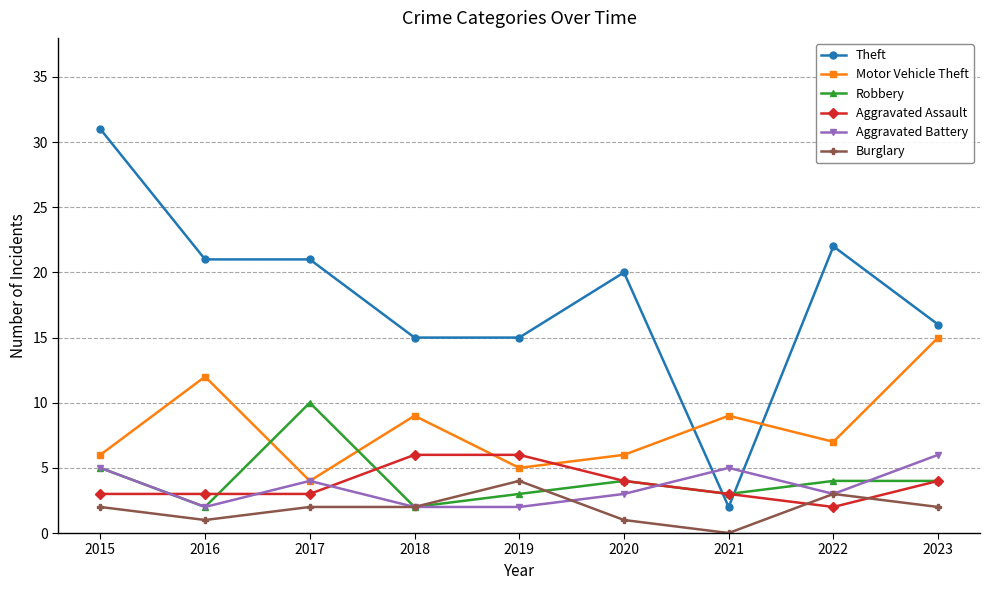

Does the chart display data point markers on the line(s)?

Yes